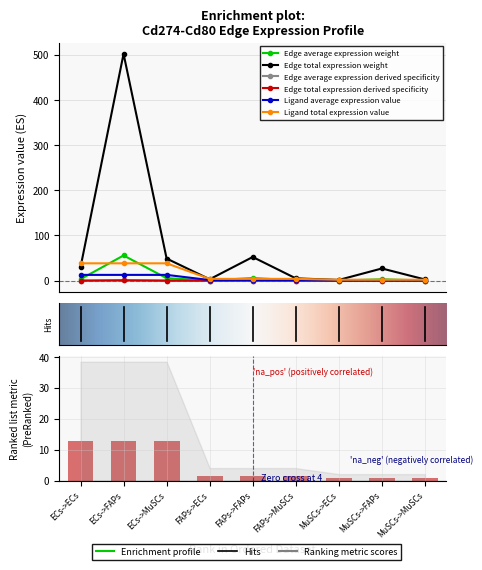

Reading left to right, extract all data points from this chart.

Edge average expression weight: ECs->ECs=3.3	ECs->FAPs=55.7	ECs->MuSCs=5.4	FAPs->ECs=0.3	FAPs->FAPs=5.8	FAPs->MuSCs=0.6	MuSCs->ECs=0.2	MuSCs->FAPs=3.0	MuSCs->MuSCs=0.3
Edge total expression weight: ECs->ECs=29.6	ECs->FAPs=501.6	ECs->MuSCs=48.9	FAPs->ECs=3.1	FAPs->FAPs=52.3	FAPs->MuSCs=5.1	MuSCs->ECs=1.6	MuSCs->FAPs=27.0	MuSCs->MuSCs=2.6
Edge average expression derived specificity: ECs->ECs=0.0	ECs->FAPs=0.7	ECs->MuSCs=0.1	FAPs->ECs=0.0	FAPs->FAPs=0.1	FAPs->MuSCs=0.0	MuSCs->ECs=0.0	MuSCs->FAPs=0.0	MuSCs->MuSCs=0.0
Edge total expression derived specificity: ECs->ECs=0.0	ECs->FAPs=0.7	ECs->MuSCs=0.1	FAPs->ECs=0.0	FAPs->FAPs=0.1	FAPs->MuSCs=0.0	MuSCs->ECs=0.0	MuSCs->FAPs=0.0	MuSCs->MuSCs=0.0
Ligand average expression value: ECs->ECs=12.8	ECs->FAPs=12.8	ECs->MuSCs=12.8	FAPs->ECs=1.3	FAPs->FAPs=1.3	FAPs->MuSCs=1.3	MuSCs->ECs=0.7	MuSCs->FAPs=0.7	MuSCs->MuSCs=0.7
Ligand total expression value: ECs->ECs=38.4	ECs->FAPs=38.4	ECs->MuSCs=38.4	FAPs->ECs=4.0	FAPs->FAPs=4.0	FAPs->MuSCs=4.0	MuSCs->ECs=2.1	MuSCs->FAPs=2.1	MuSCs->MuSCs=2.1